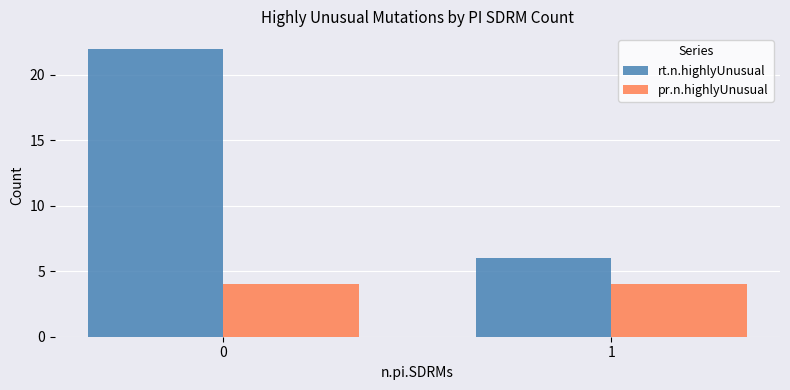

Reading left to right, transcribe all the data shown in this chart.

rt.n.highlyUnusual: 0=22	1=6
pr.n.highlyUnusual: 0=4	1=4